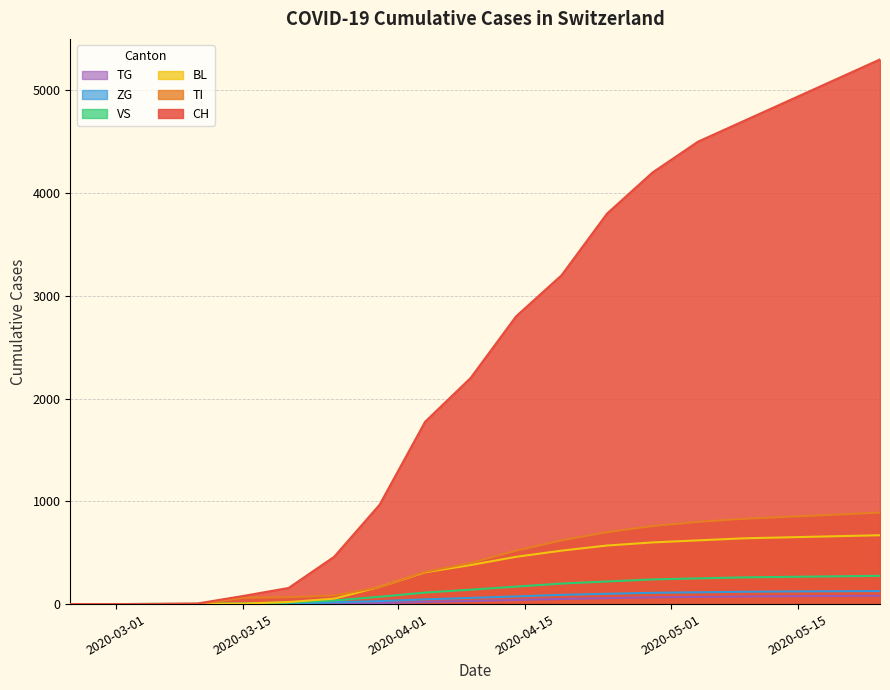

Which series has the largest range (max minus min)?

CH